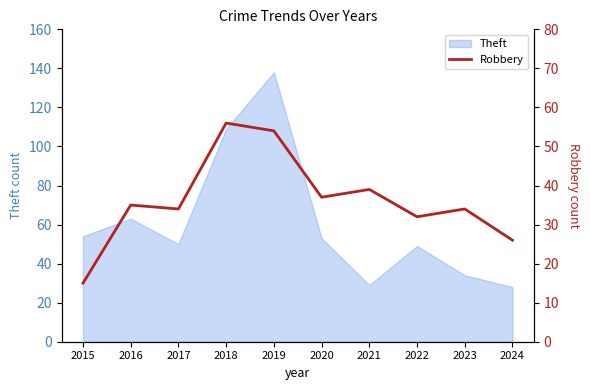

The value of Theft at 2016 is 27. True or false?

False